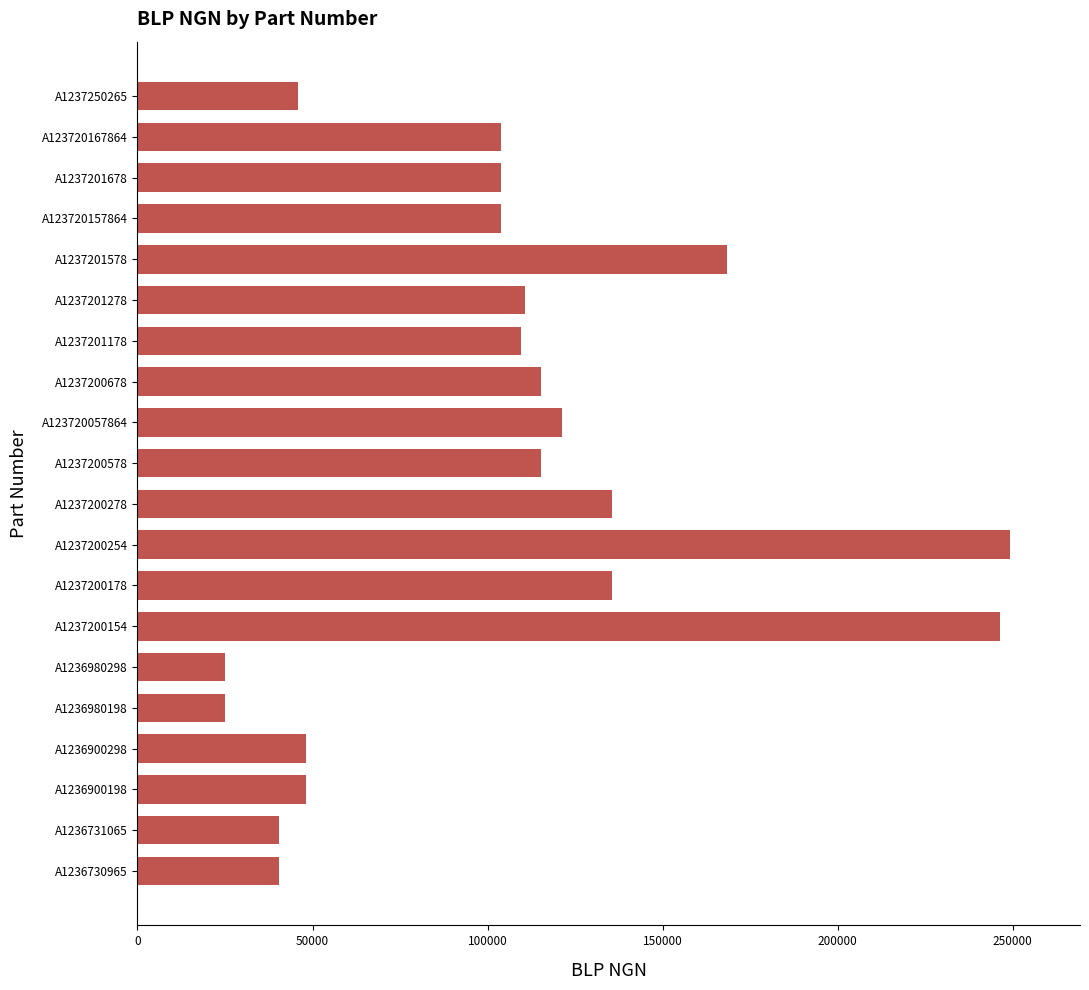

Which has a higher value, A1237201678 or A1236980198?

A1237201678